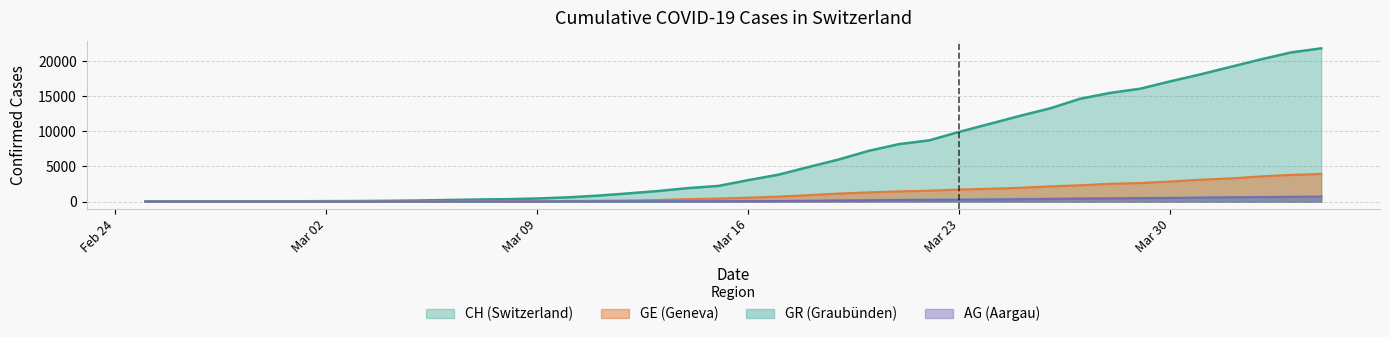

Between 2020-03-21 and 2020-04-01, which series saw the biggest shift?

CH